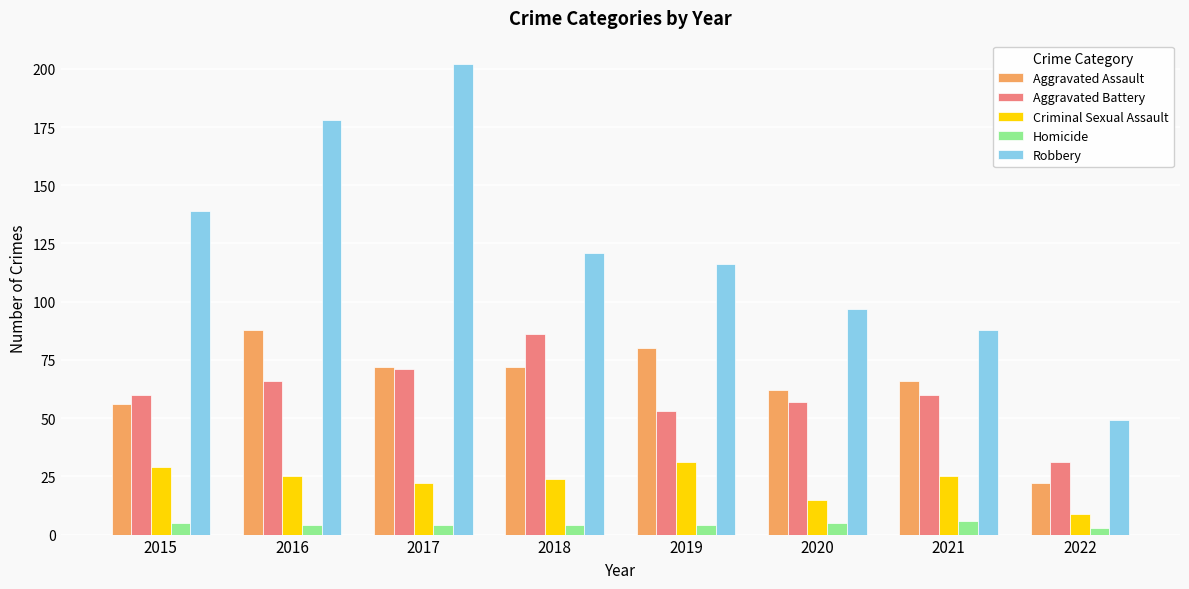

What is the spread (max minus min) of values at 2020?

92